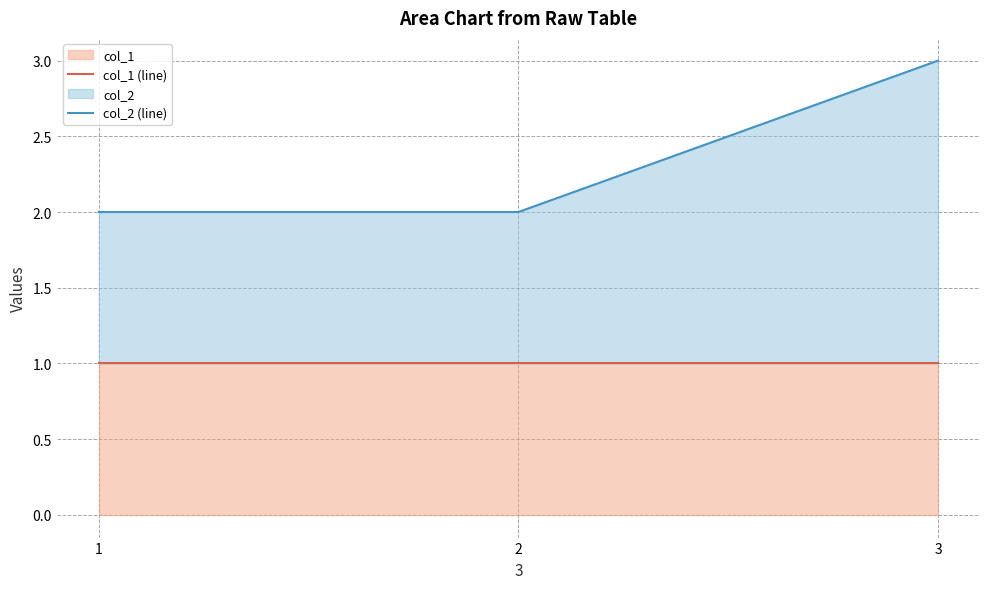

Reading left to right, extract all data points from this chart.

col_1 (line): 1	1	1
col_2 (line): 2	2	3